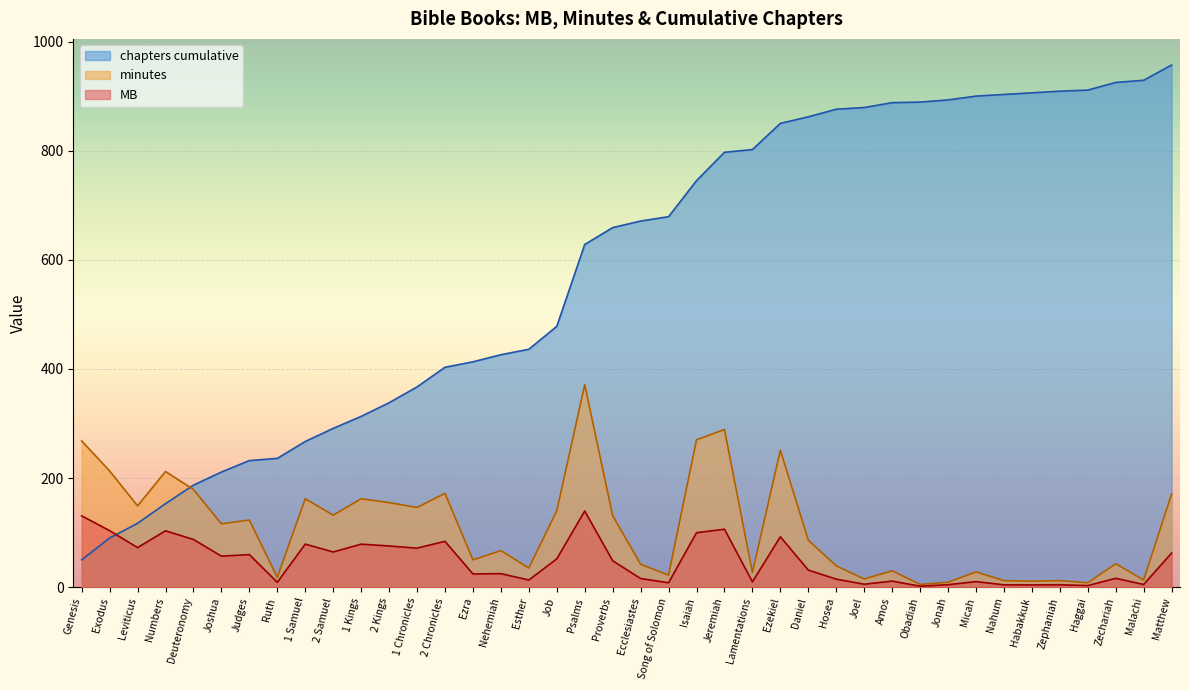

What is the label of the 37th point from the left?

Haggai